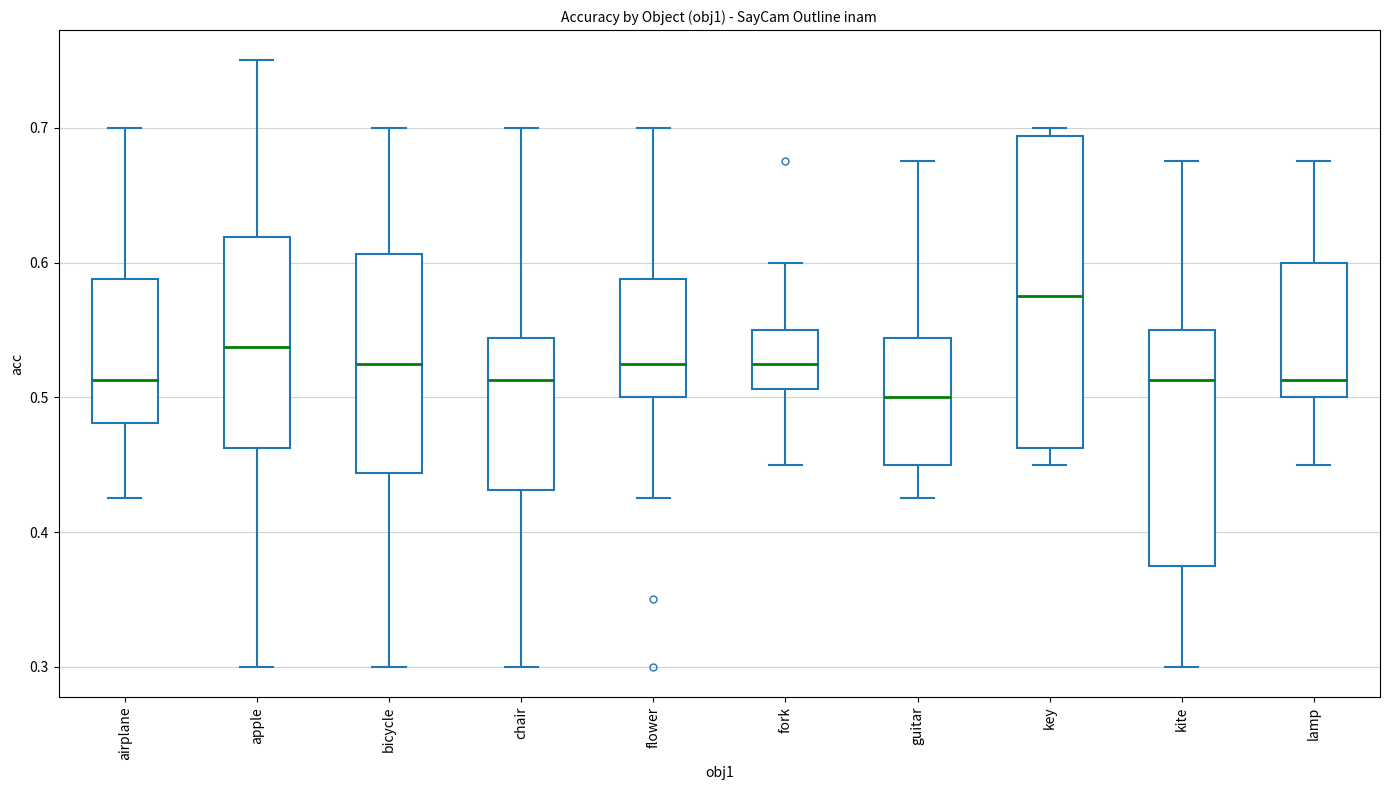

Which box has the highest median line?

key